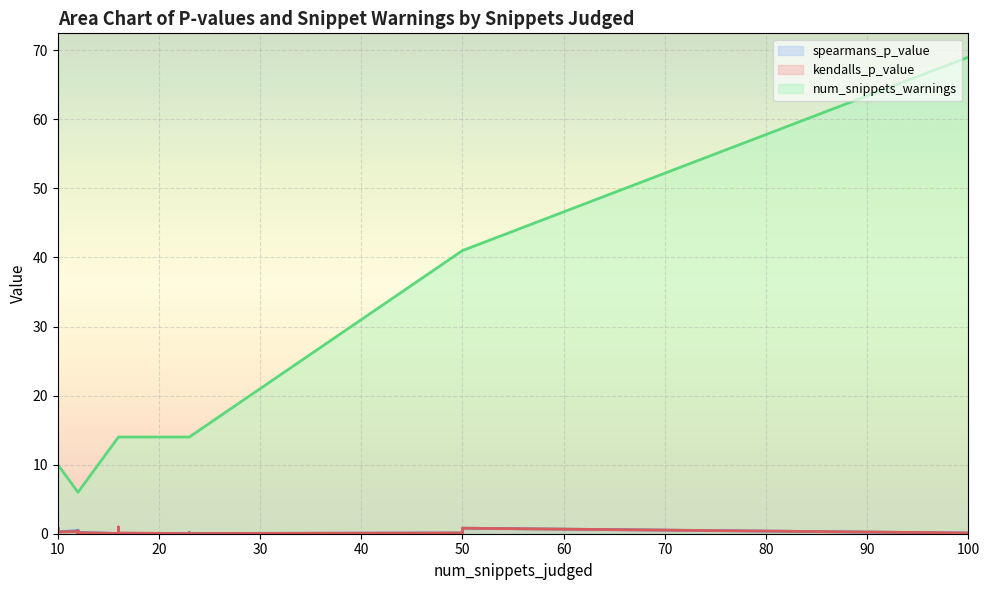

Does the chart display data point markers on the line(s)?

No